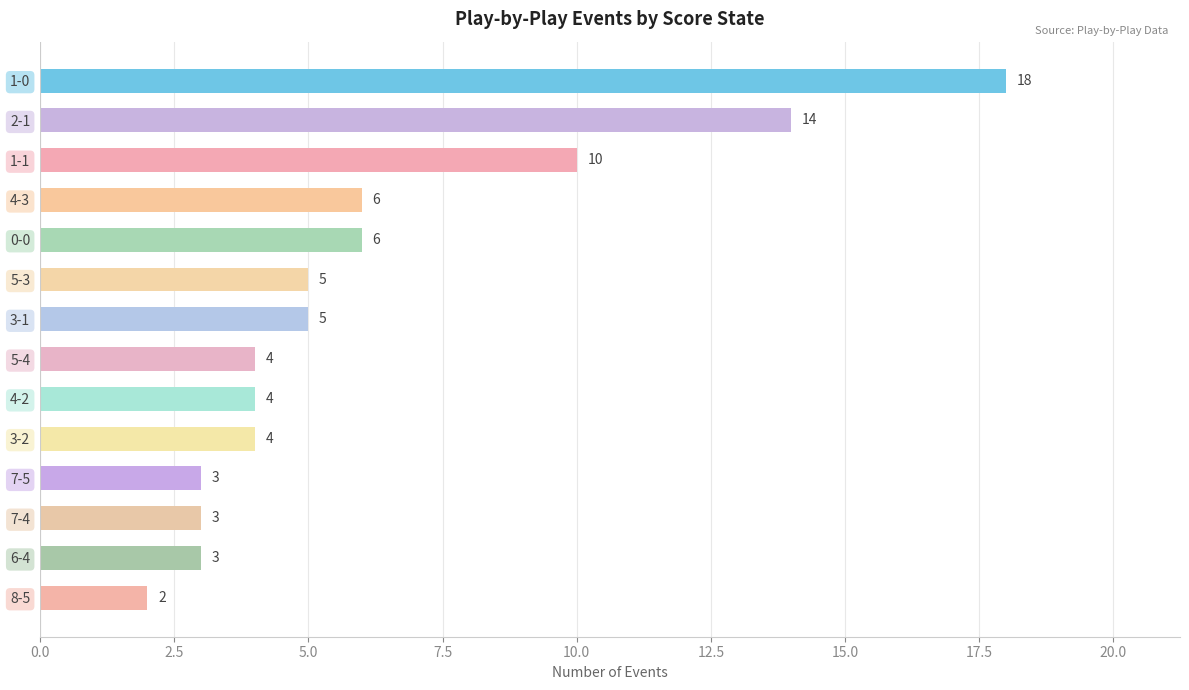

What is the difference between the maximum and minimum values?

16